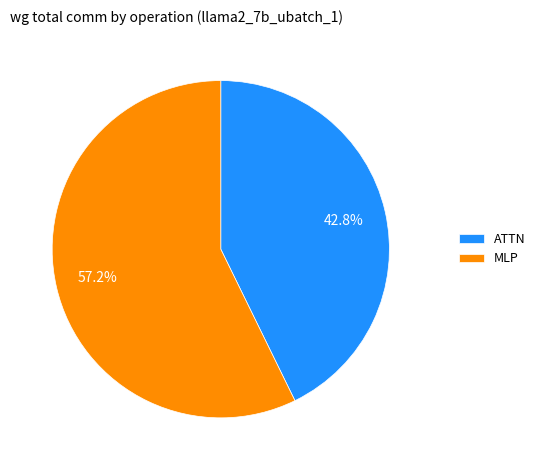

To the nearest percent, what is the difference between the largest and smallest slice percentages?

14%